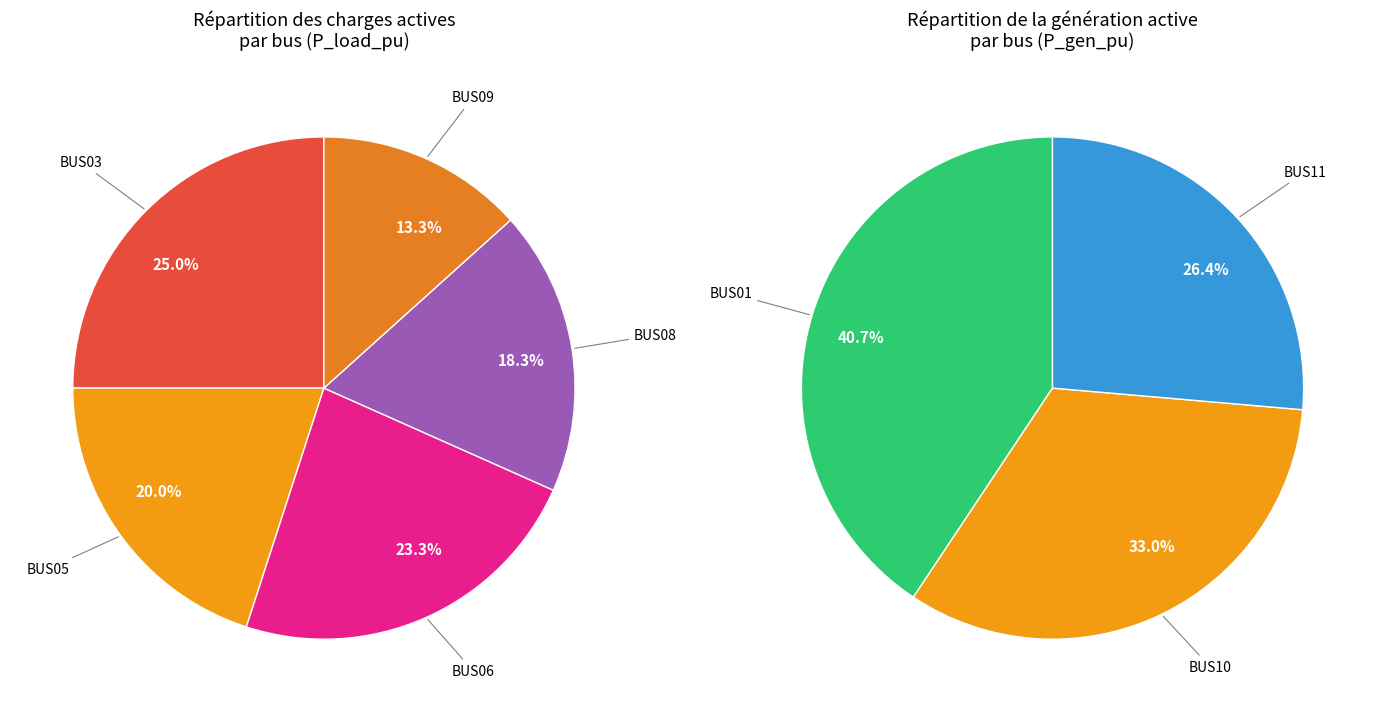

The BUS05 slice represents 20% of the pie. True or false?

True